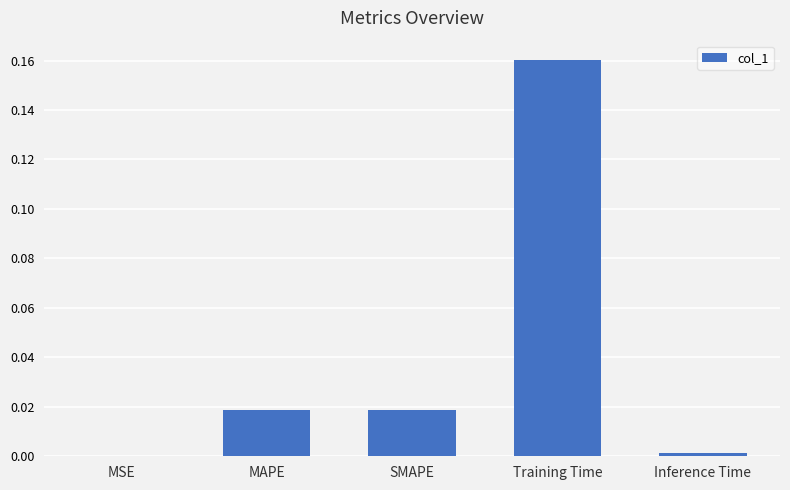

Is it true that the value at MSE is 0.0?

True